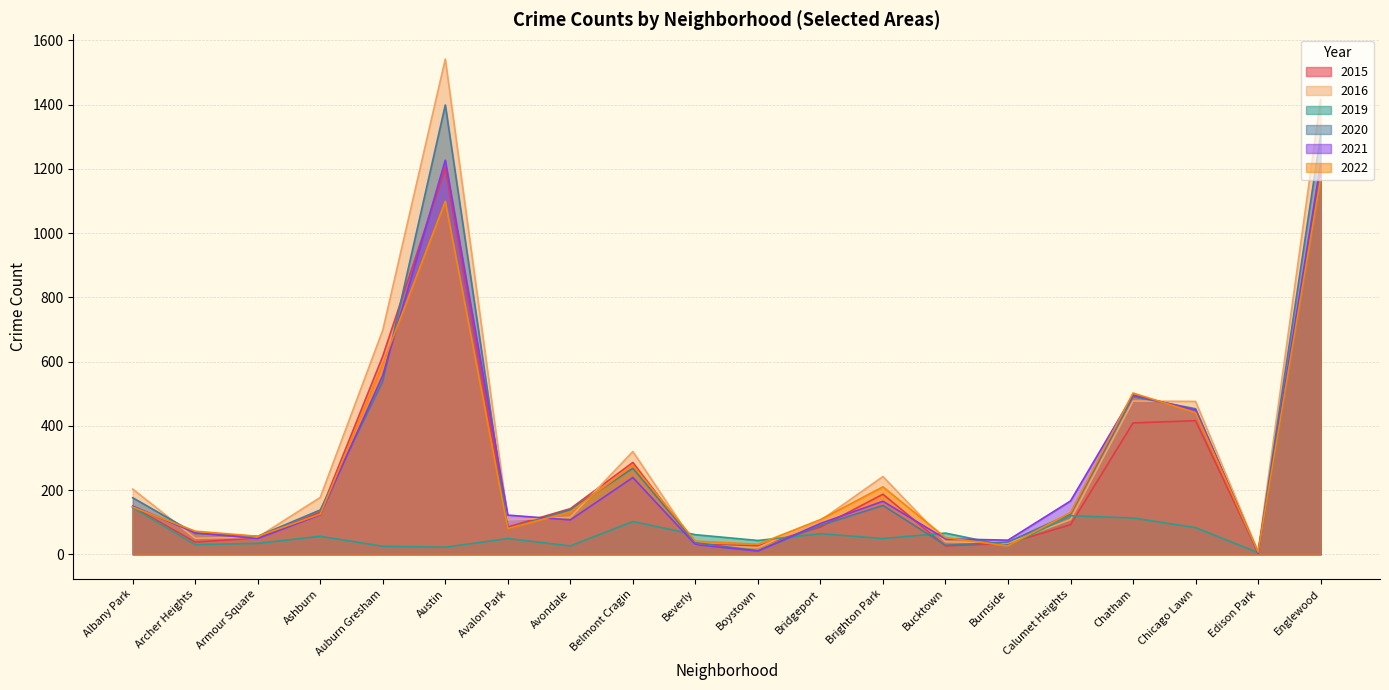

Between which two adjacent categories do 2015 and 2022 first intersect?

Albany Park and Archer Heights